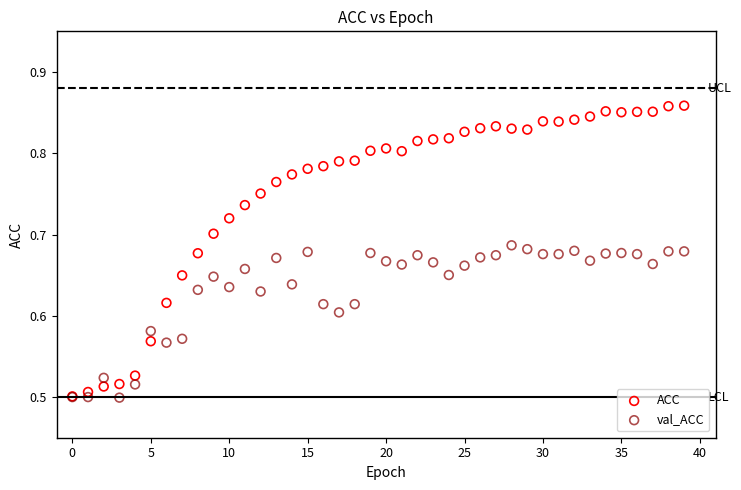

Which series reaches the maximum Y coordinate?

ACC